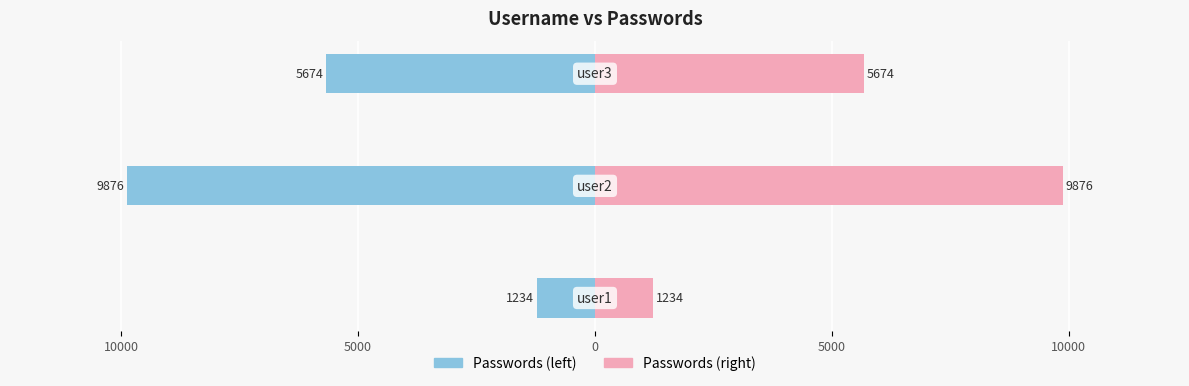

Rank the series by their maximum value, from lowest to highest.

Passwords (left), Passwords (right)